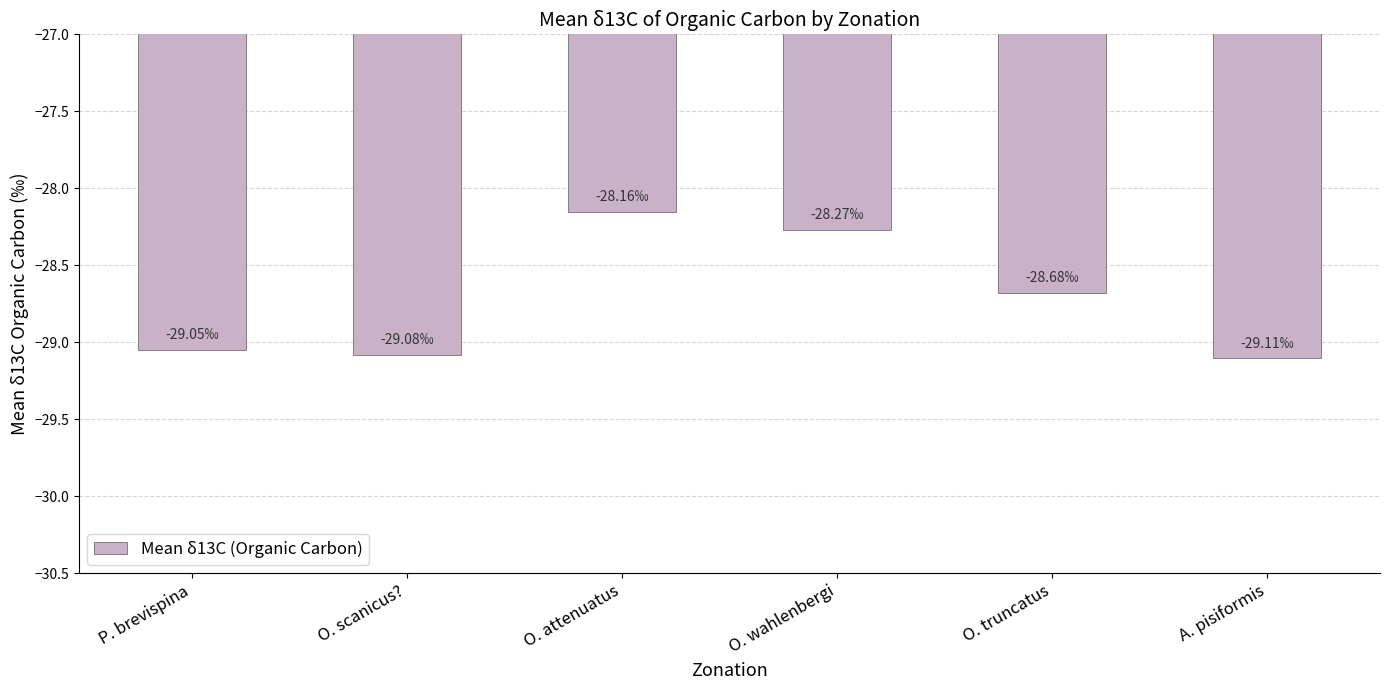

The chart shows a value of -28.3 at O. wahlenbergi. True or false?

True